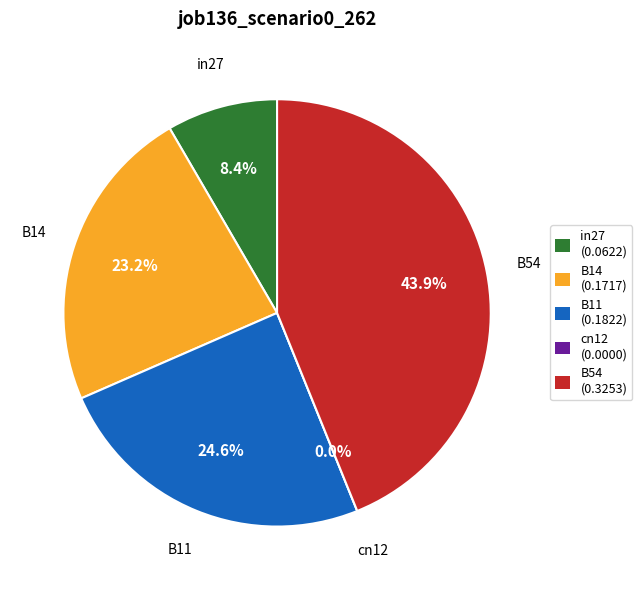

What is the largest slice in the pie chart?

B54